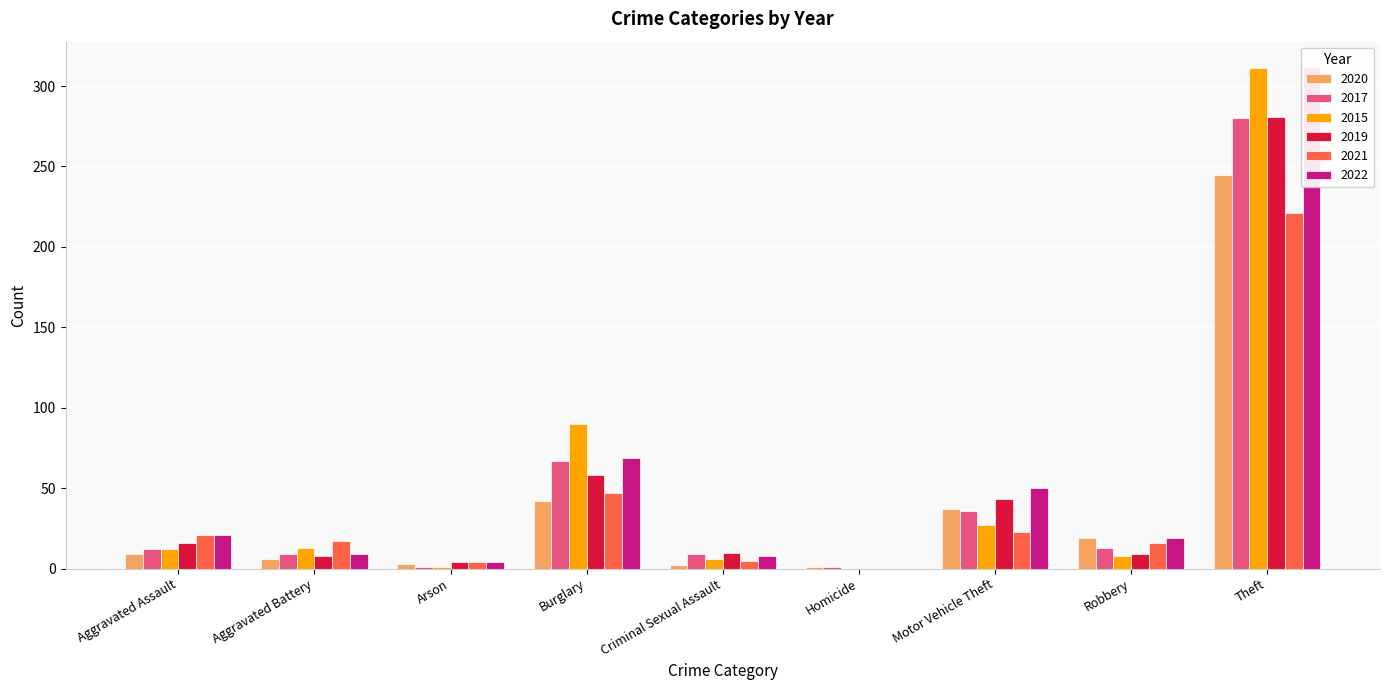

What is the difference between the highest and lowest values at Aggravated Assault?

12